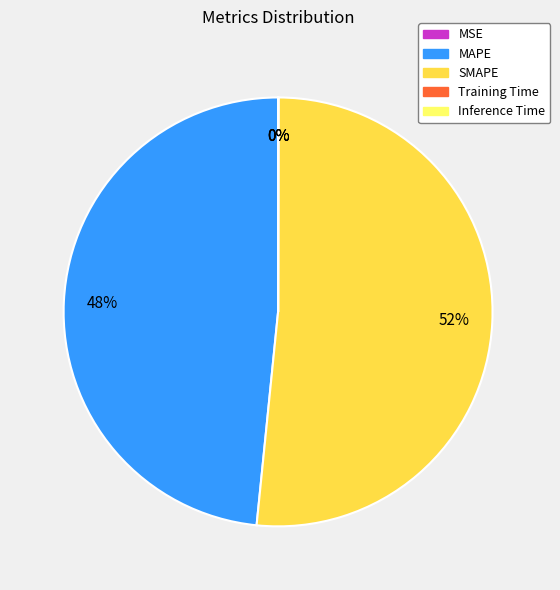

What percentage is the SMAPE slice, to the nearest percent?

52%